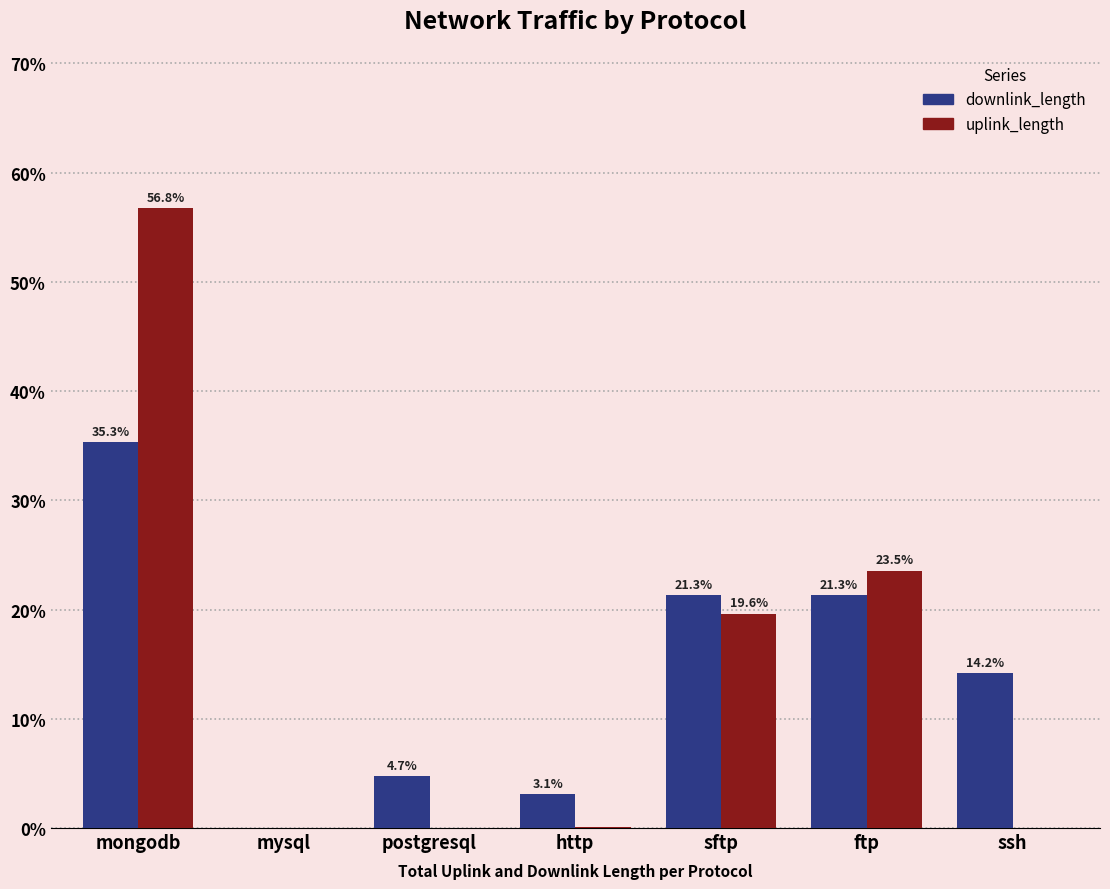

Where is uplink_length nearest to the value 28?

ftp